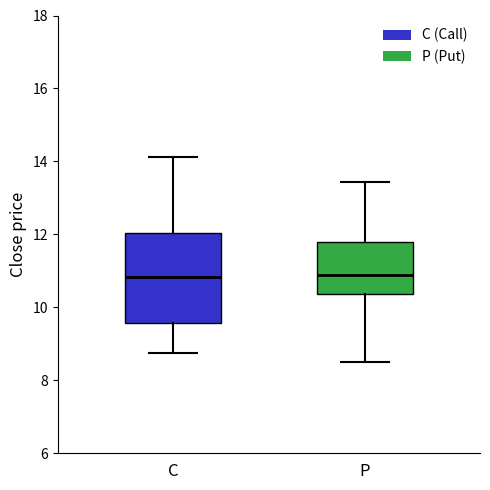

Where is the upper edge of the box for P on the y-axis? The values are not printed on the chart, so give them approximately, as read against the axis.

11.8